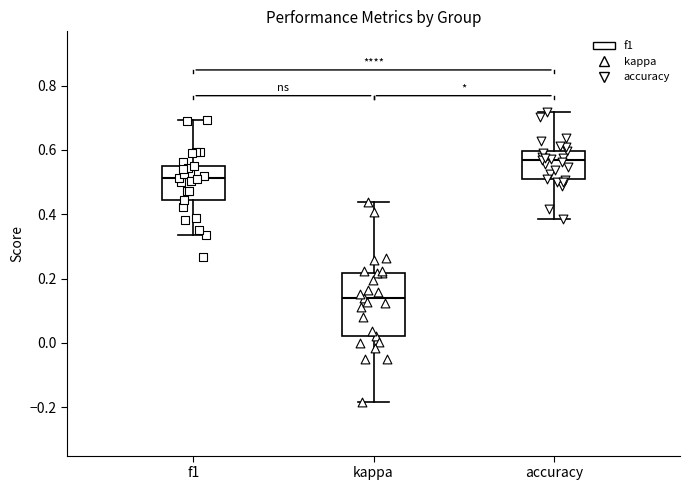

Comparing the boxes themselves (not the whiskers), which one is the tallest?

kappa